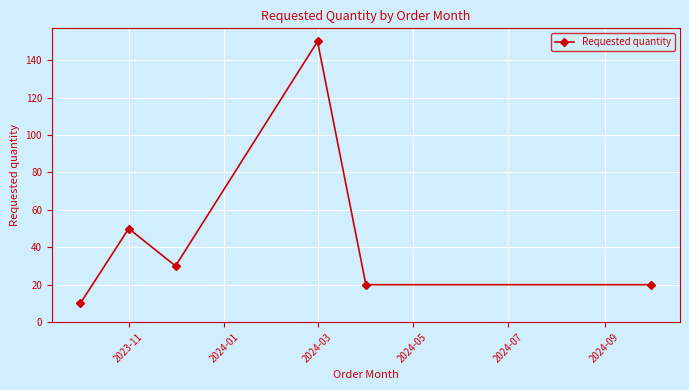

What is the sum of all values?

280